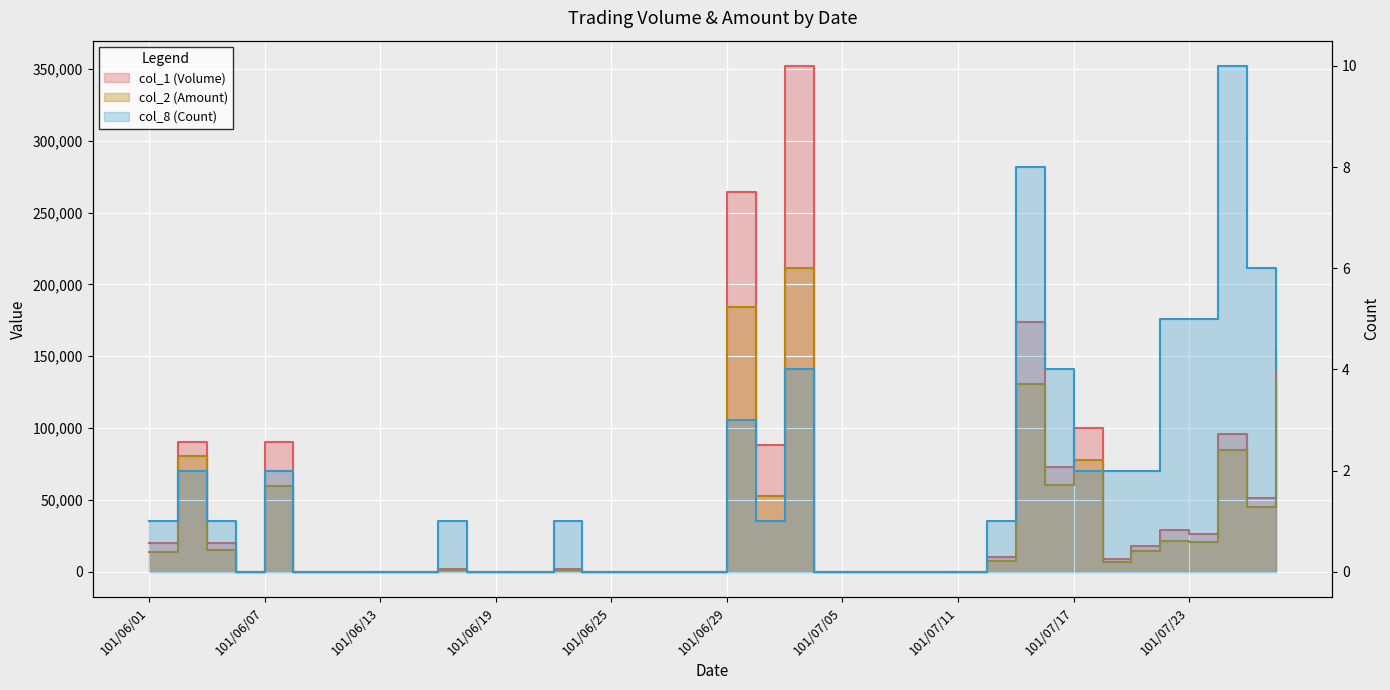

At which category is the sum across all series the highest?

101/07/03